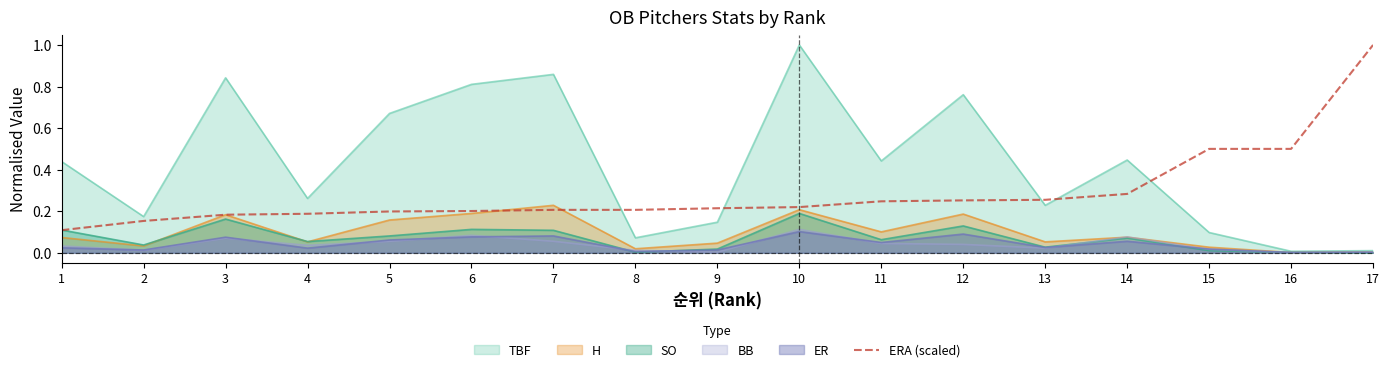

What is the greatest value displayed?

1.0